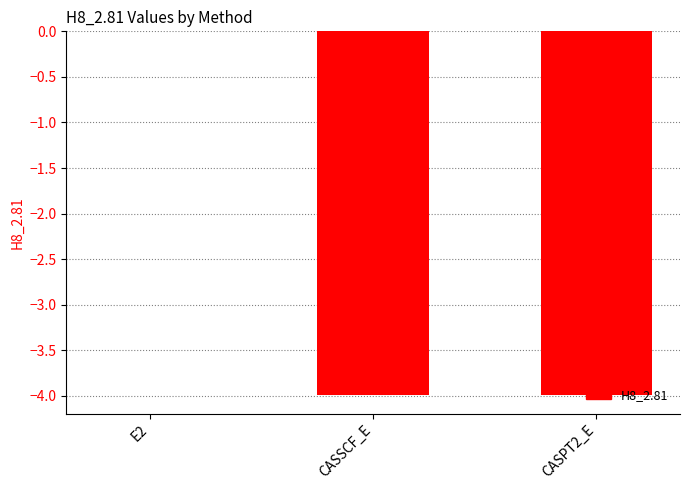

True or false: the data shows -5.6 at CASSCF_E.

False